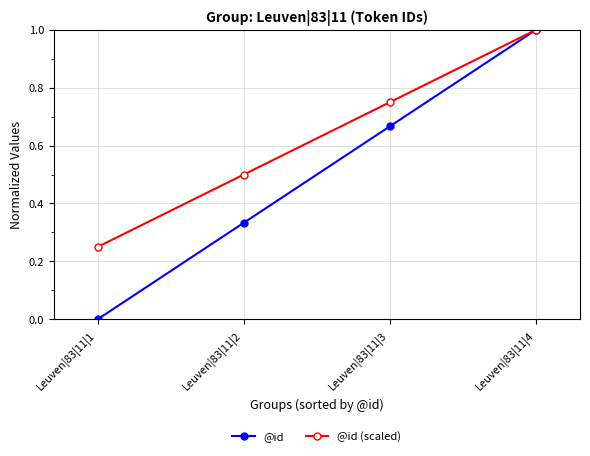

Rank the categories by @id (scaled) value from lowest to highest.

Leuven|83|11|1, Leuven|83|11|2, Leuven|83|11|3, Leuven|83|11|4